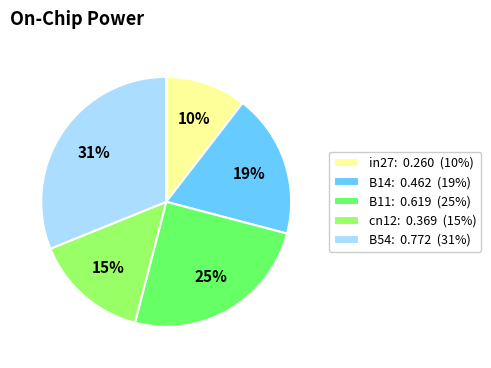

True or false: B54 accounts for 42% of the total.

False